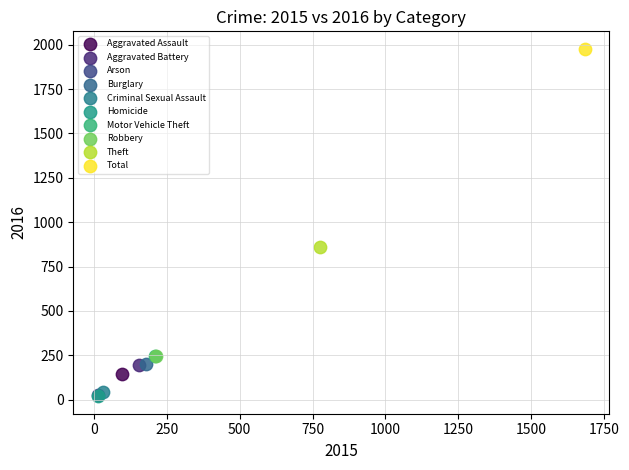

What are all the series names shown in the legend?

Aggravated Assault, Aggravated Battery, Arson, Burglary, Criminal Sexual Assault, Homicide, Motor Vehicle Theft, Robbery, Theft, Total